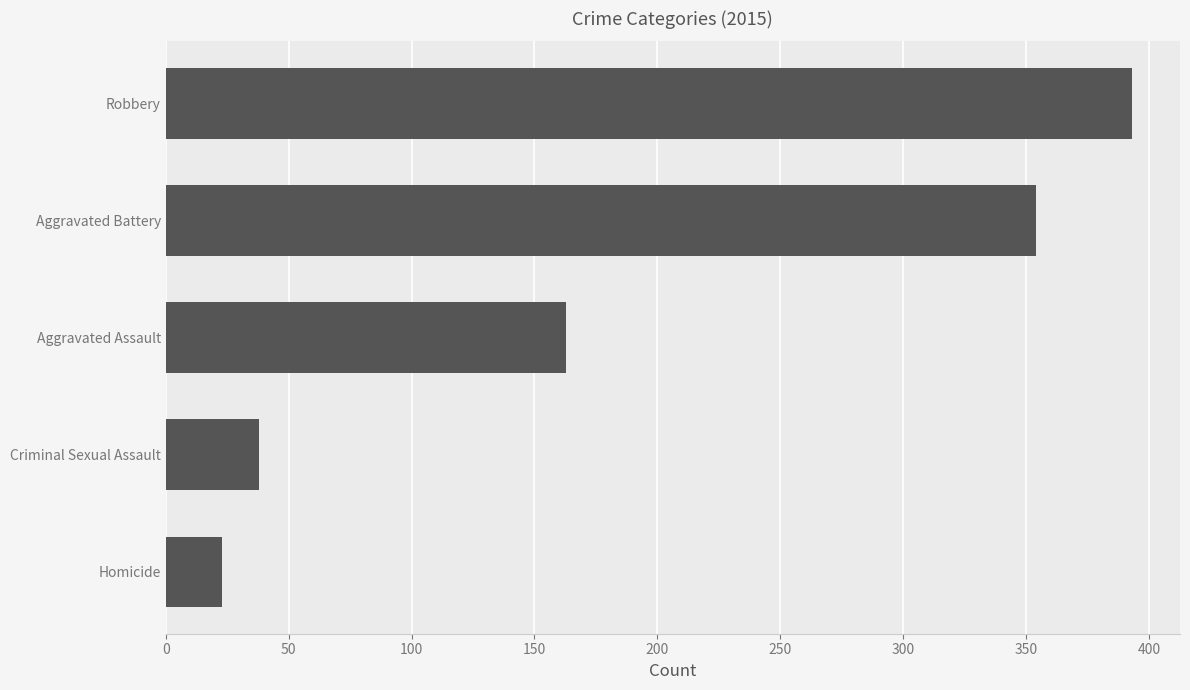

What is the greatest value displayed?

393